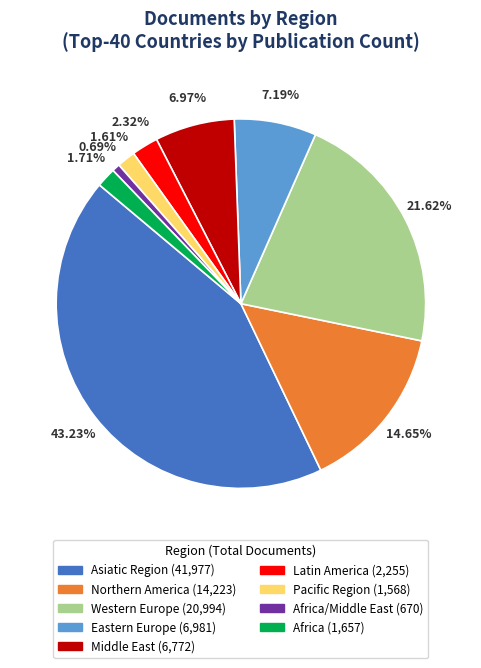

Does any single category account for the majority?

No